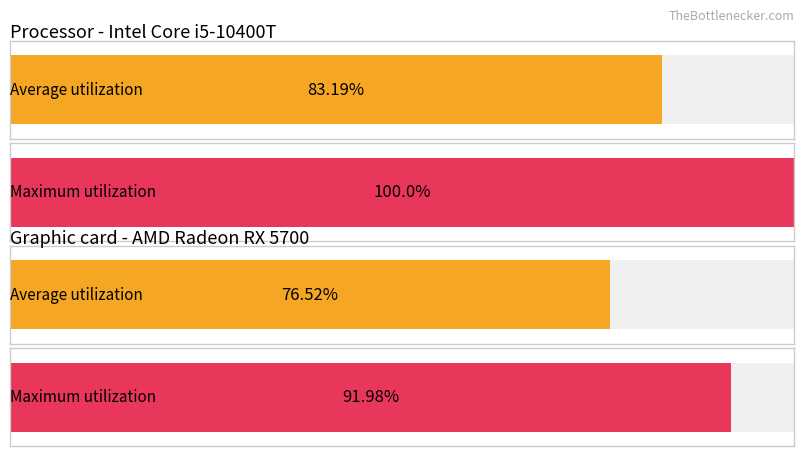

How many bars are there in each group?

2